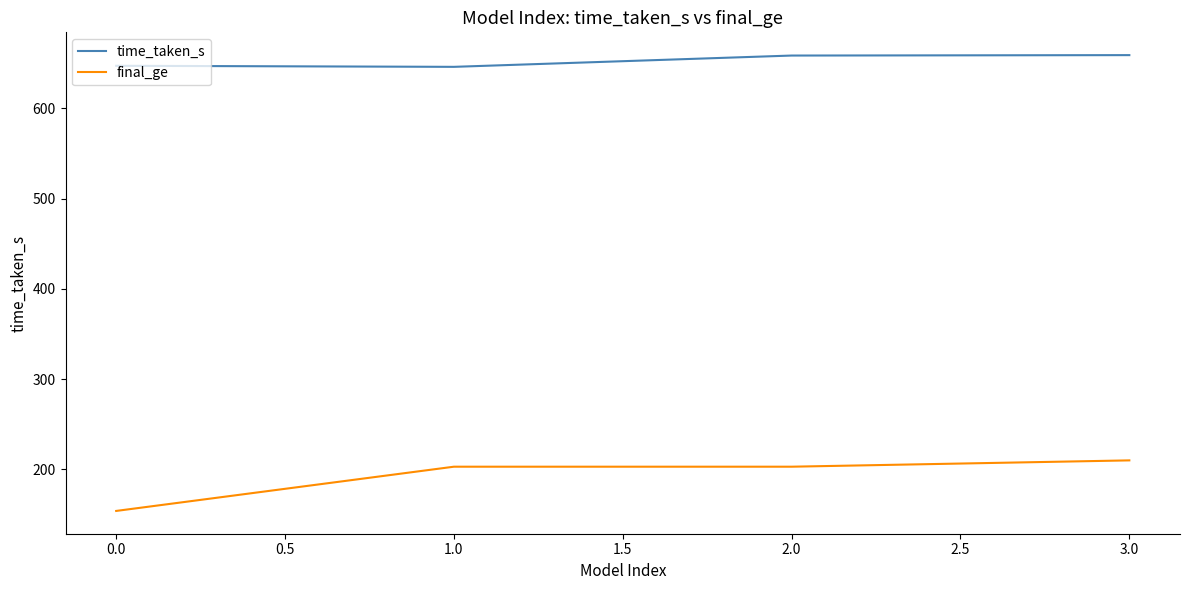

What is the difference between the maximum and second lowest values in the time_taken_s series?

11.8